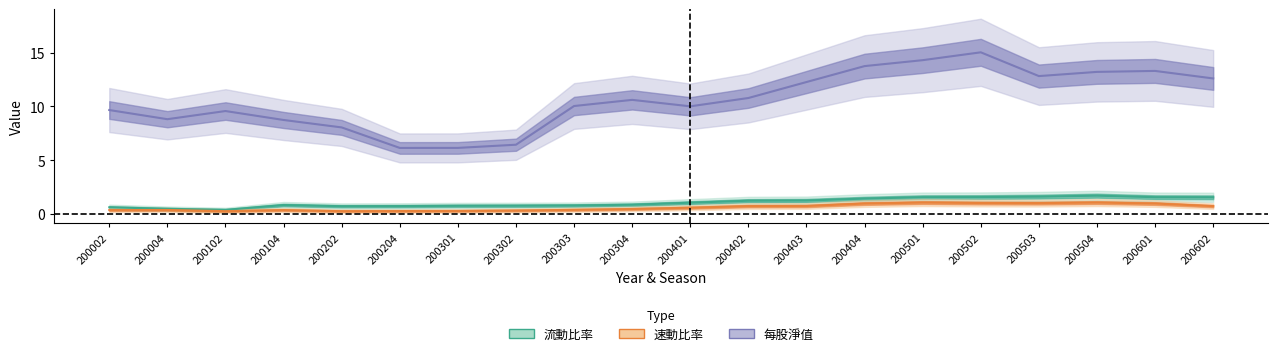

What is the highest value of the 每股淨值 series?

15.0